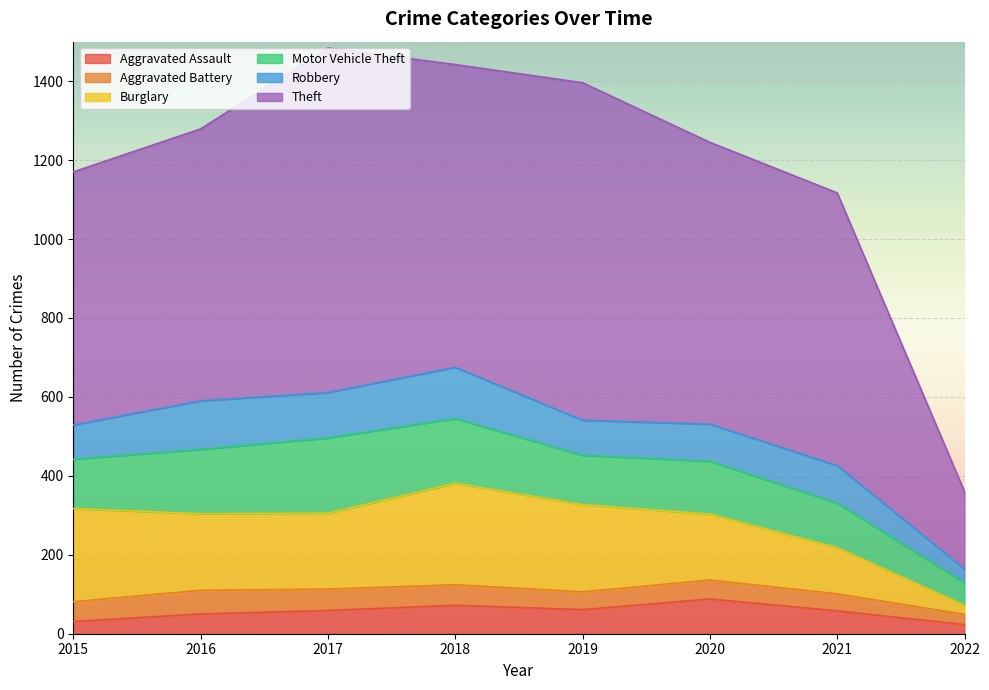

Which series changed the most between 2017 and 2019?

Motor Vehicle Theft